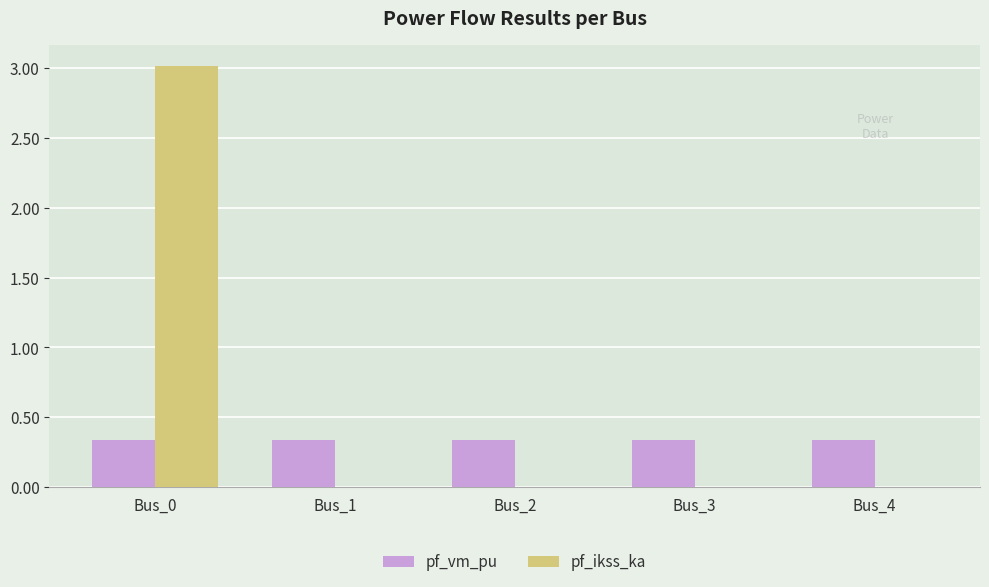

What is the sum of all pf_vm_pu values?

1.7